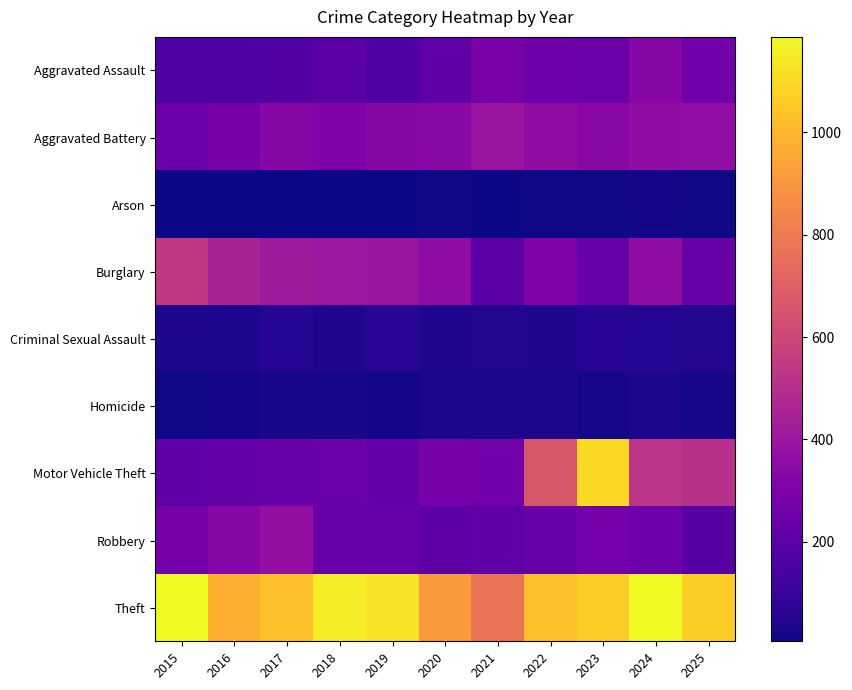

Which series has the largest total across all categories?

Theft